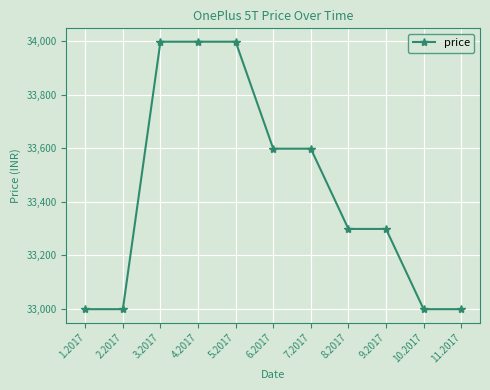

What is the difference between the values at 7.2017 and 3.2017?

400